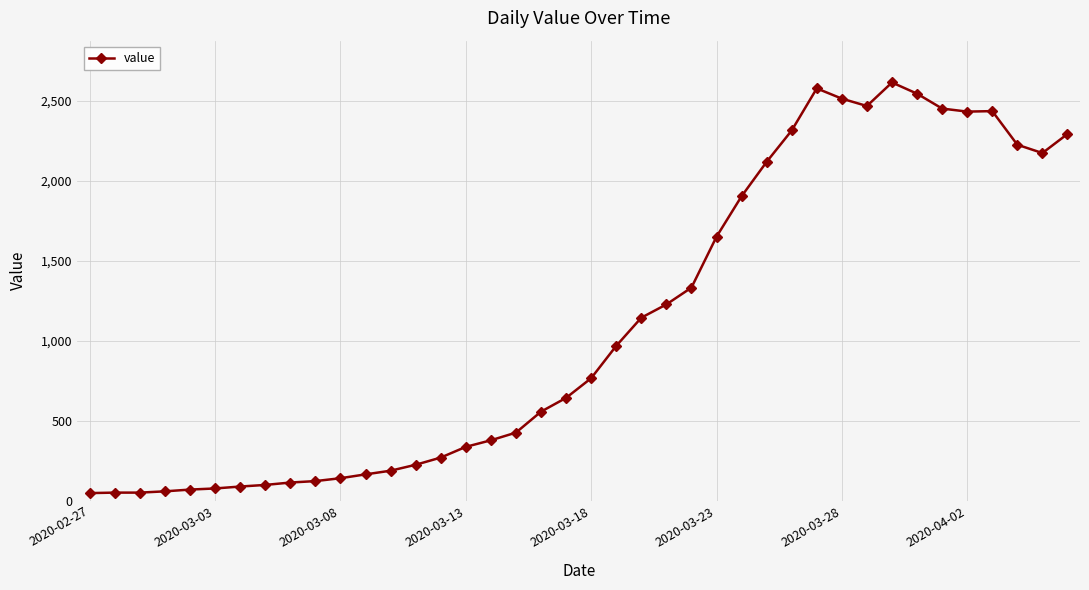

True or false: there are more than 0 points higher than both neighbors.

True